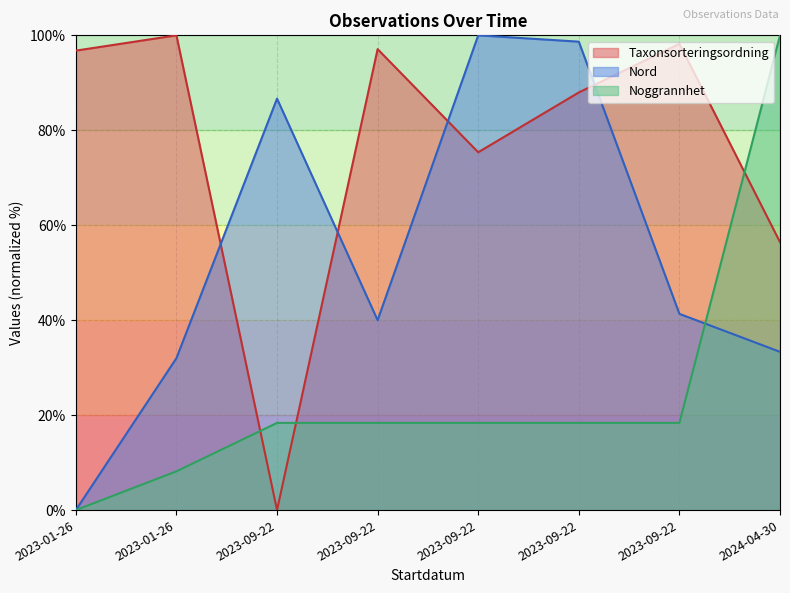

True or false: Nord has a value of 147.4 at 2023-09-22.

False